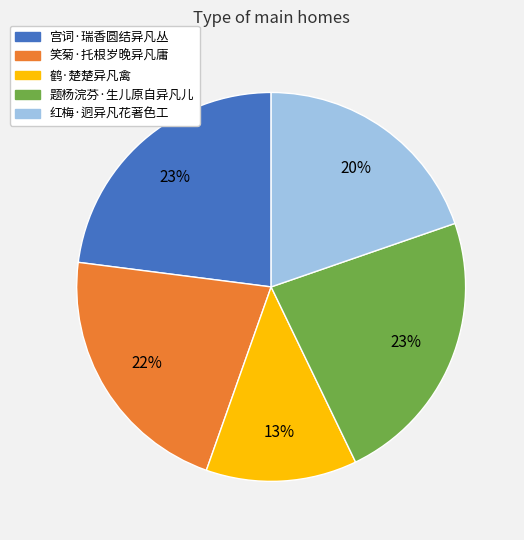

What percentage is the 鹤·楚楚异凡禽 slice, to the nearest percent?

13%